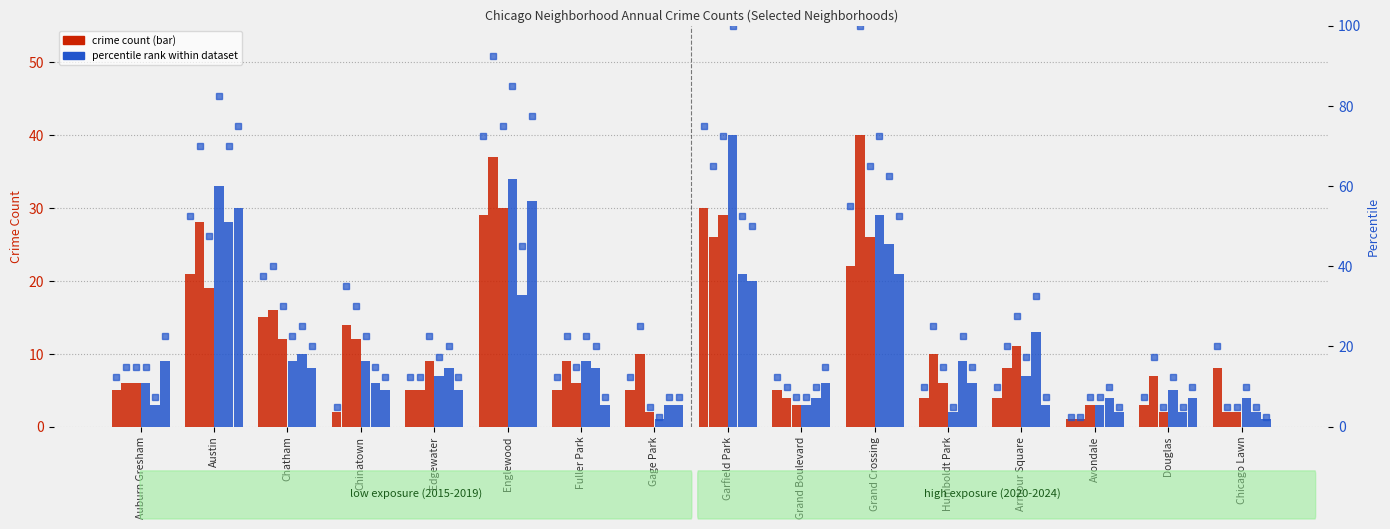

At which label does pct 2022 reach its peak?

Englewood